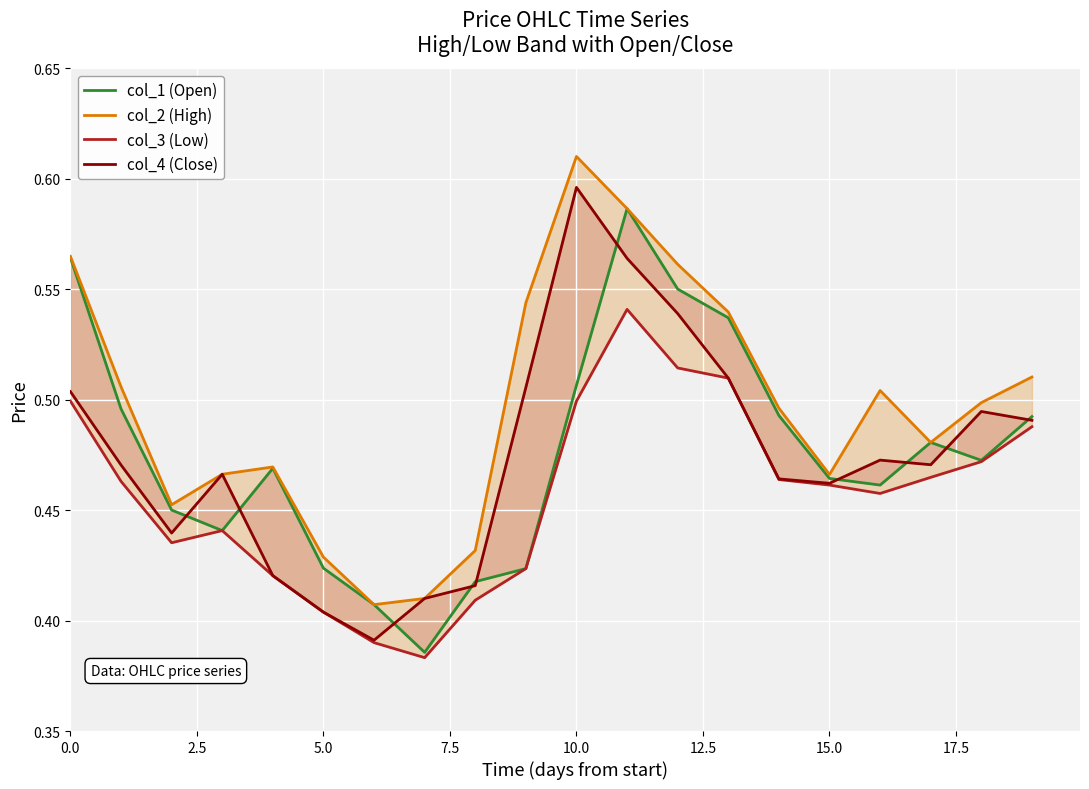

Does the chart display data point markers on the line(s)?

No